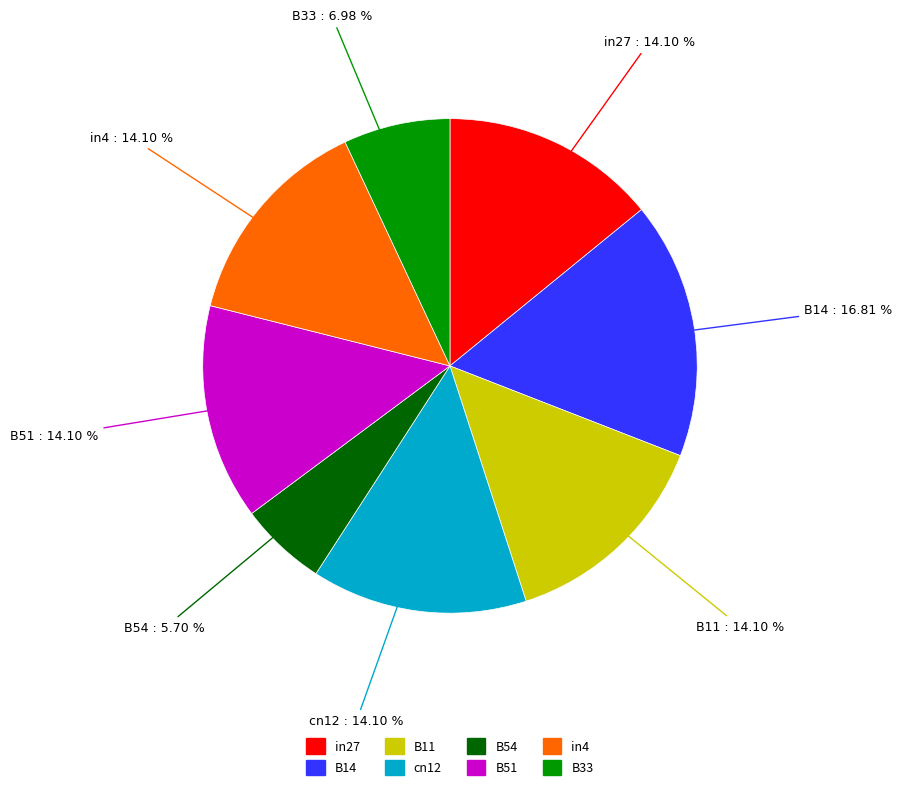

Which has a higher value, B33 or in27?

in27